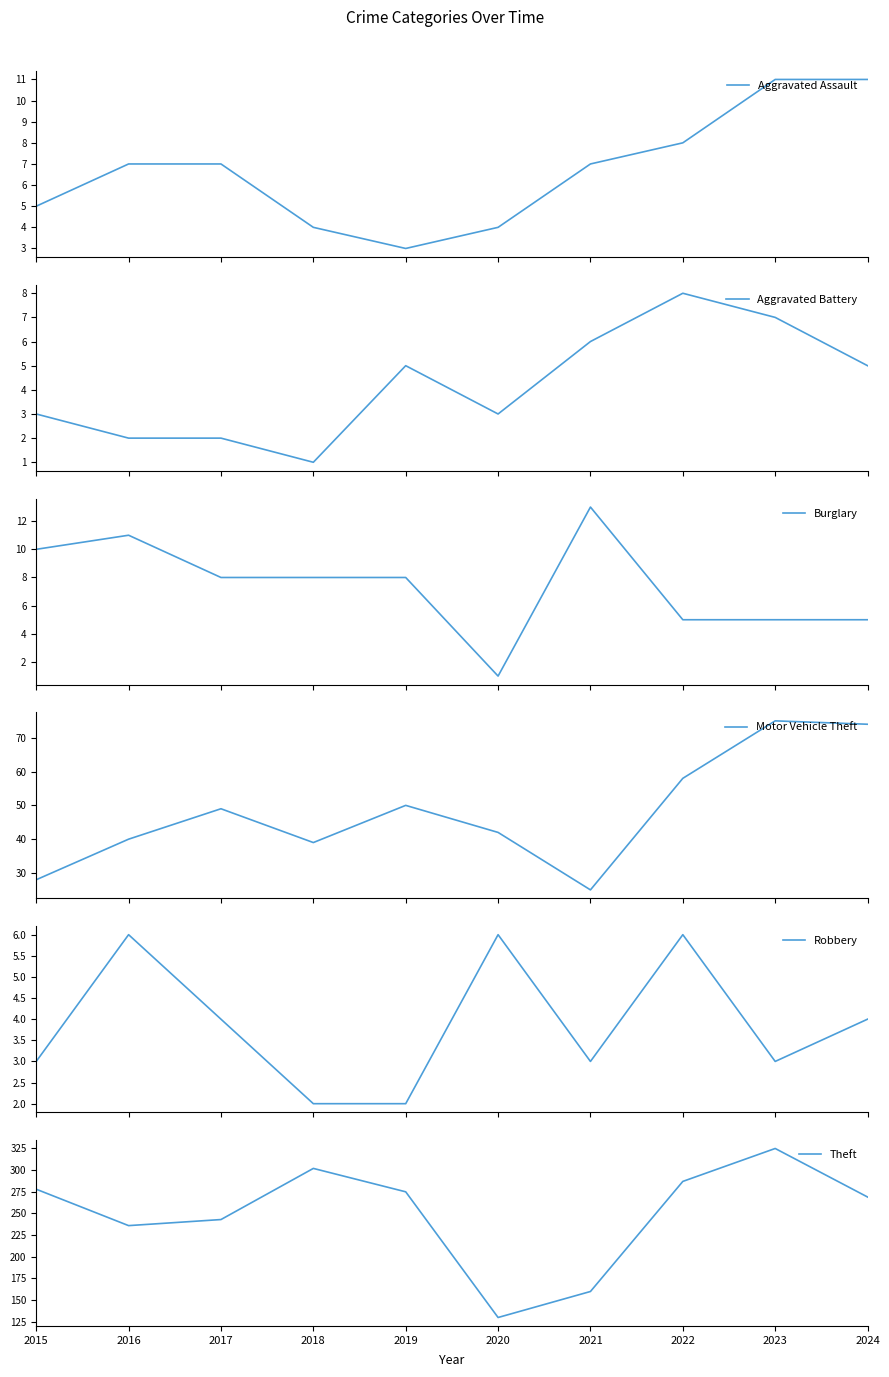

How many lines are shown in the chart?

6